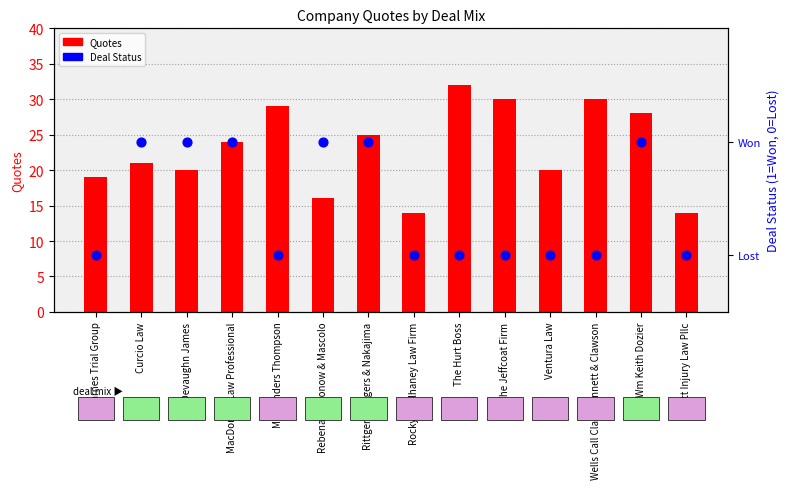

Is the value of Deal Status (1=Won, 0=Lost) at The Jeffcoat Firm greater than the value of Quotes at The Jeffcoat Firm?

No